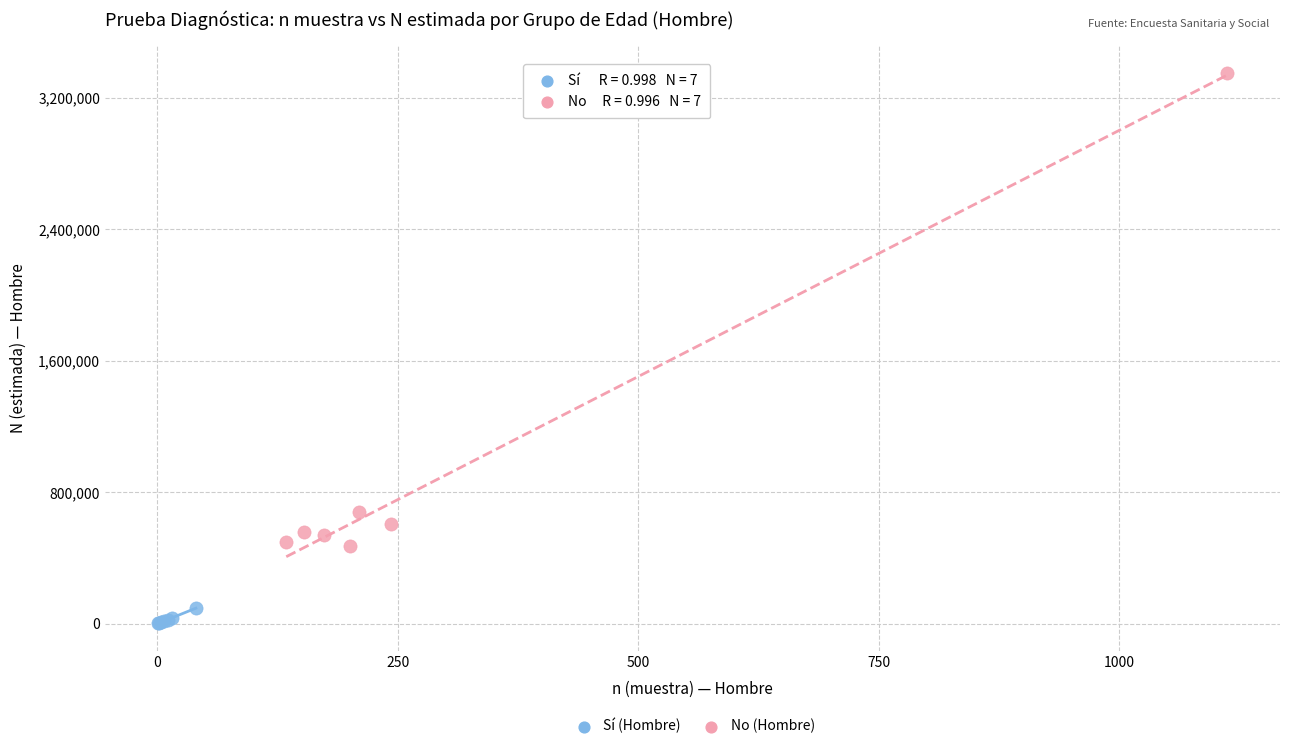

What are all the series names shown in the legend?

Sí (Hombre), No (Hombre)